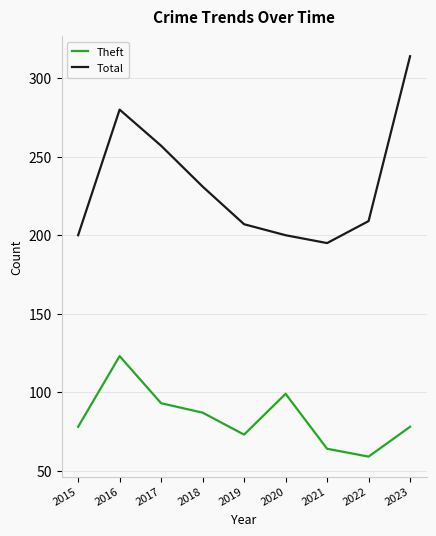

What is the average value of the Theft series?

84